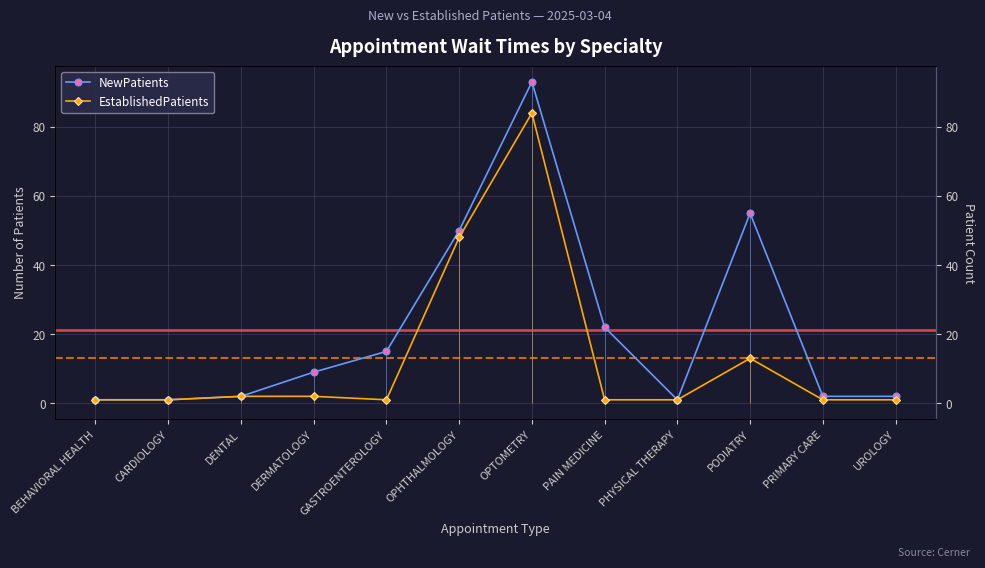

What is the sum of the EstablishedPatients values at UROLOGY and PODIATRY?

14